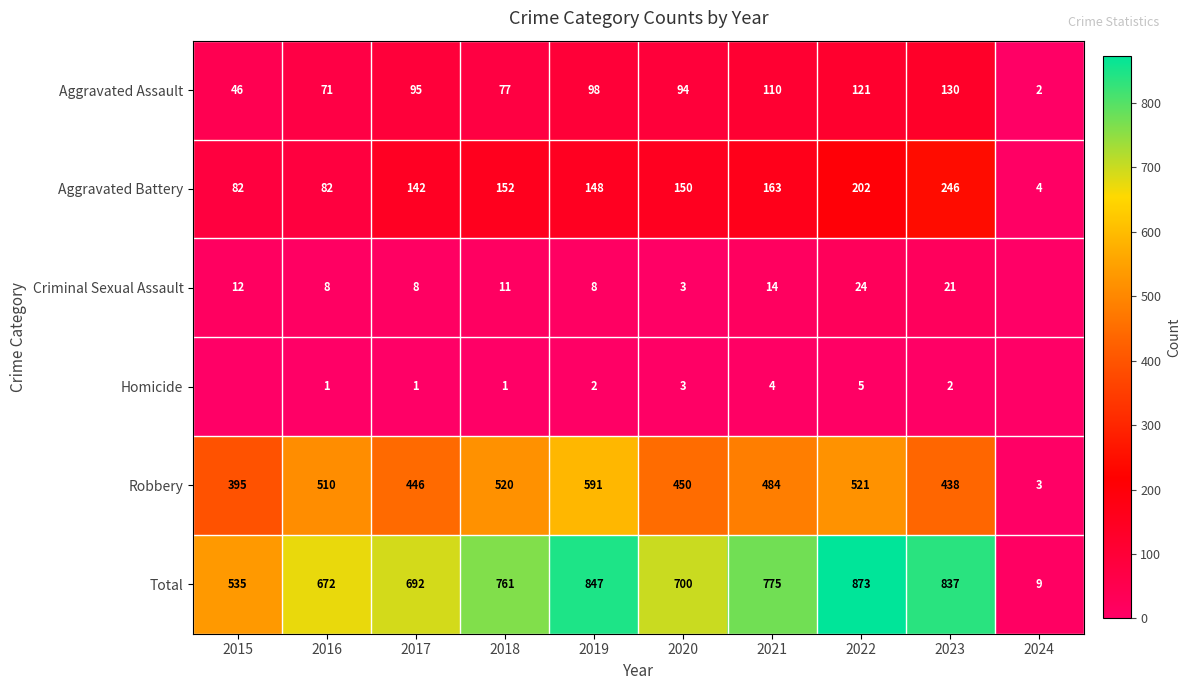

What is the difference between the highest and lowest values at 2015?

535